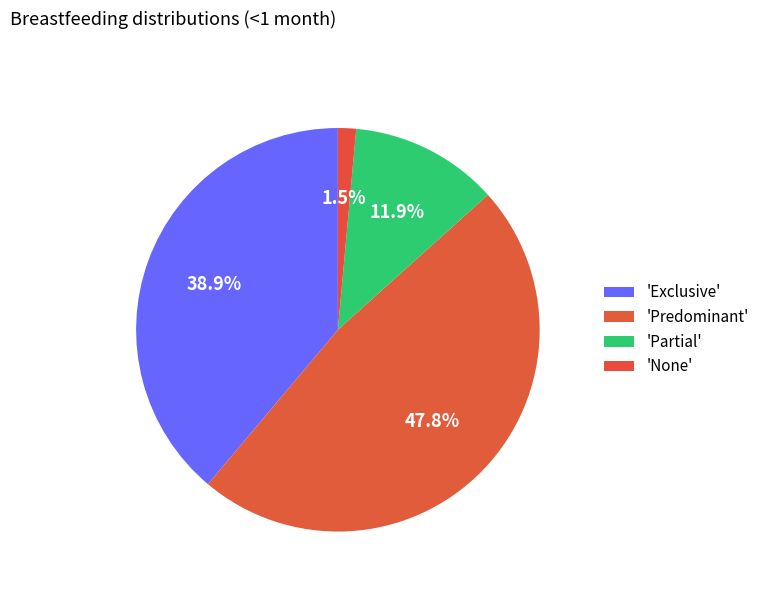

How many slices are in this pie chart?

4